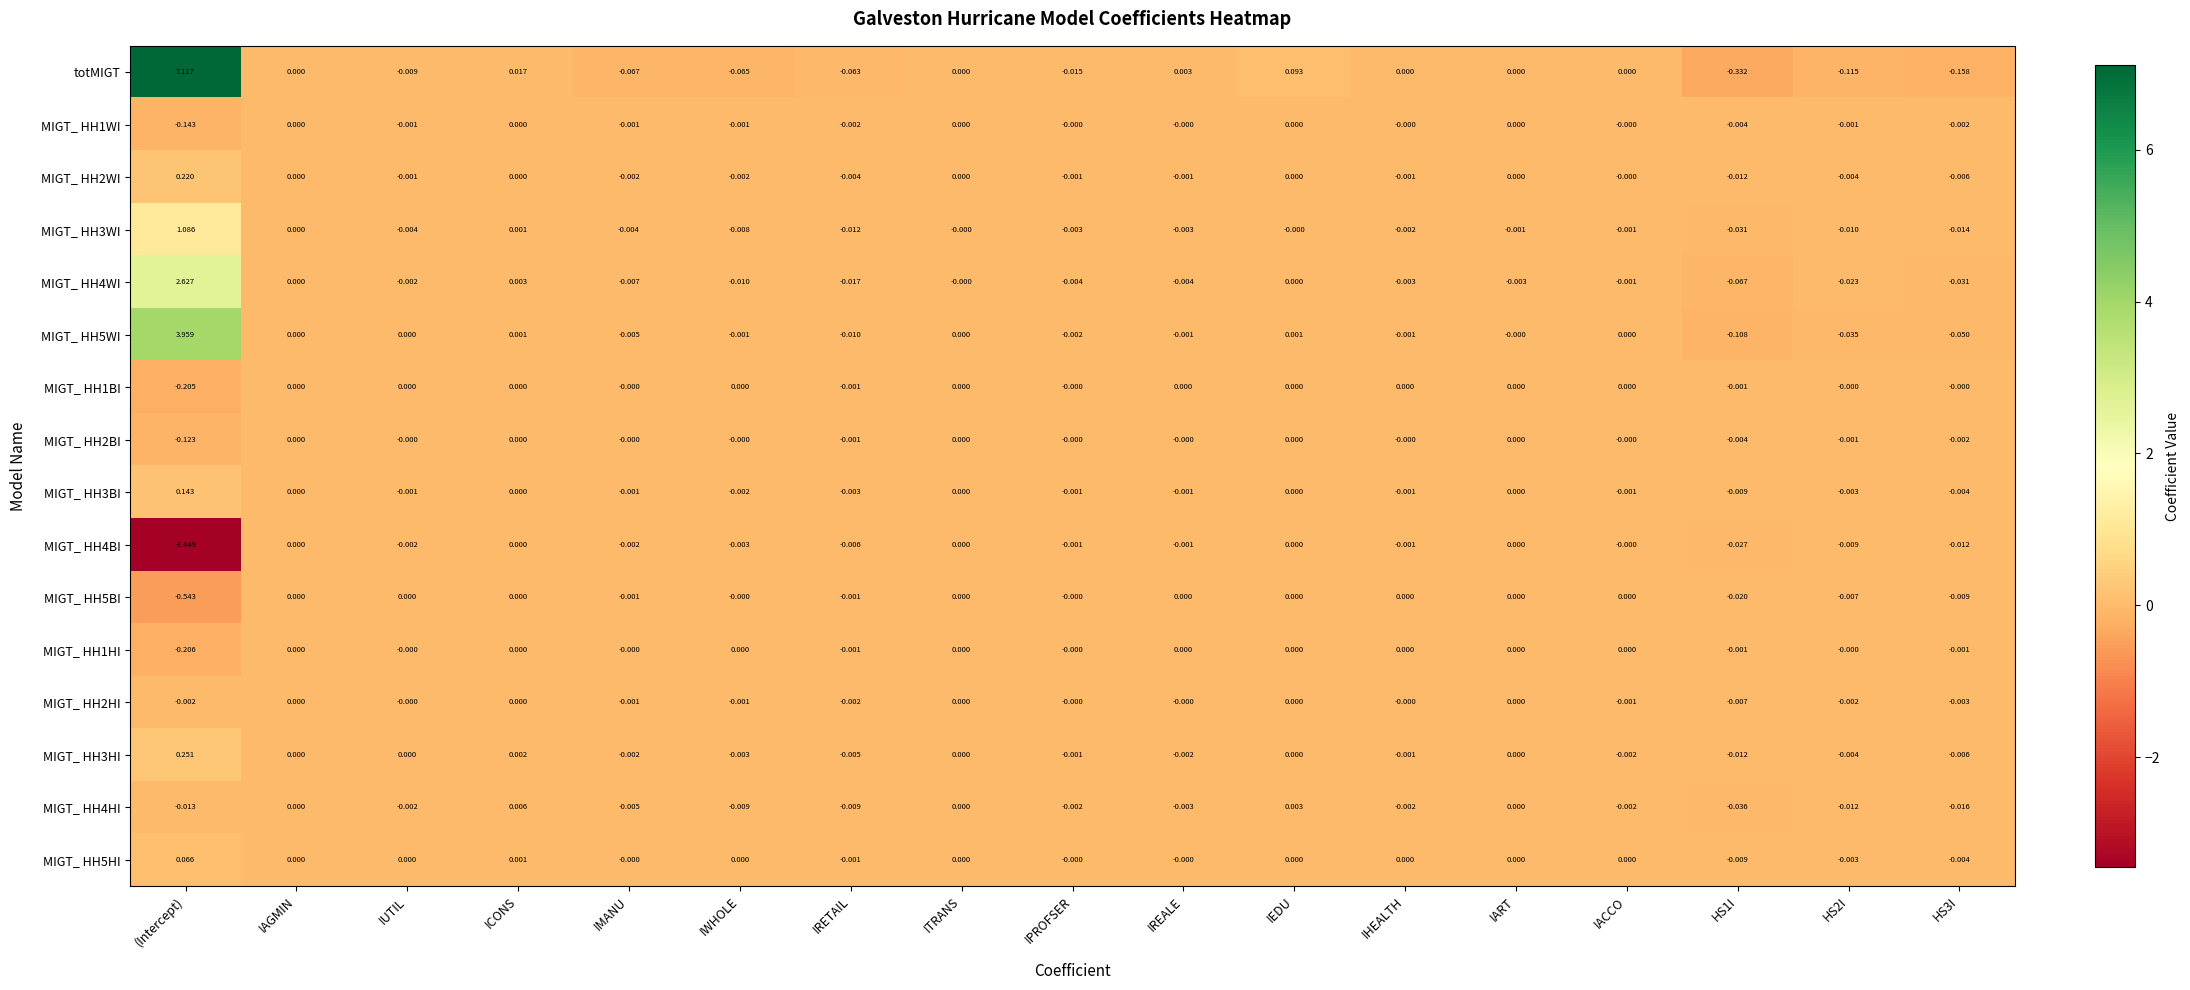

At which category does the chart reach its minimum across all series?

(Intercept)